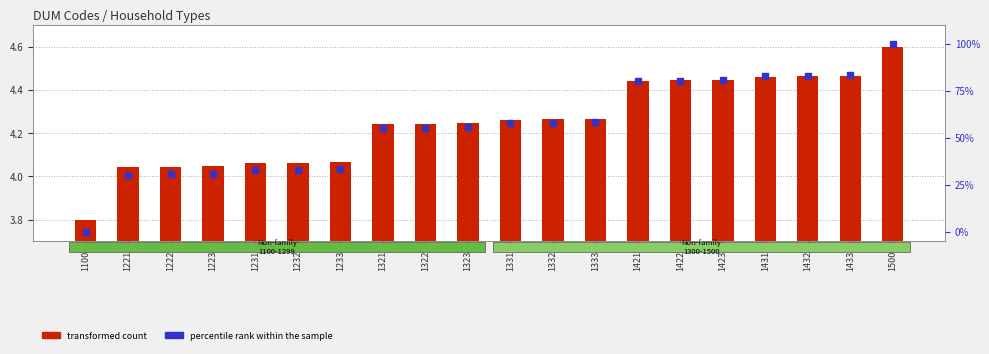

What are all the series names shown in the legend?

transformed count, percentile rank within the sample